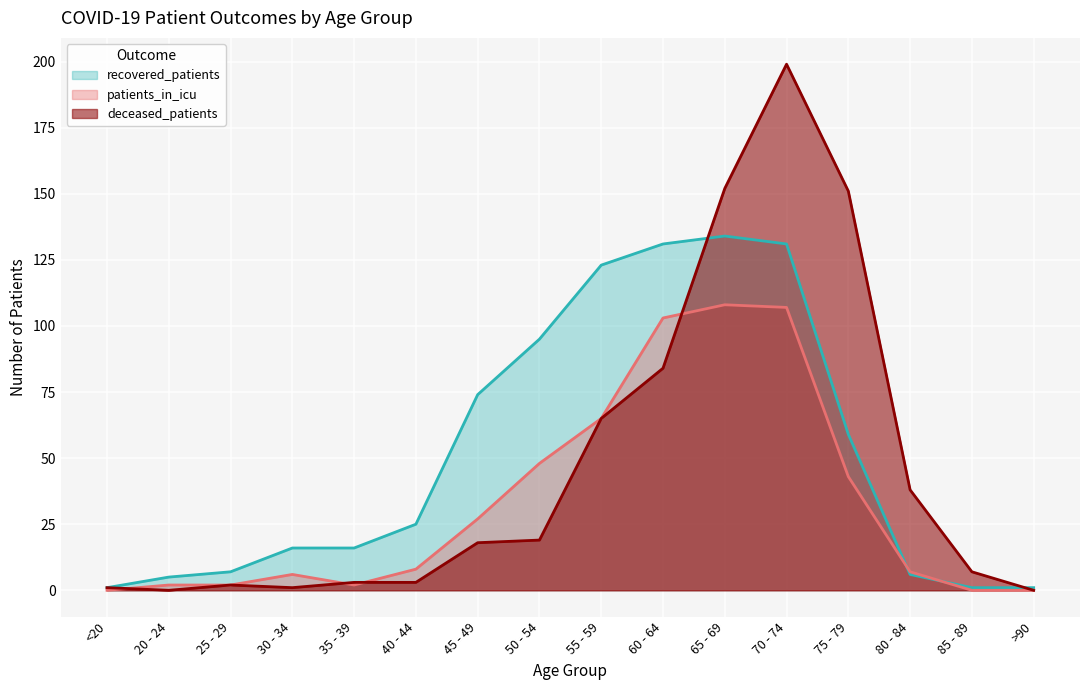

What is the sum of all deceased_patients values?

743